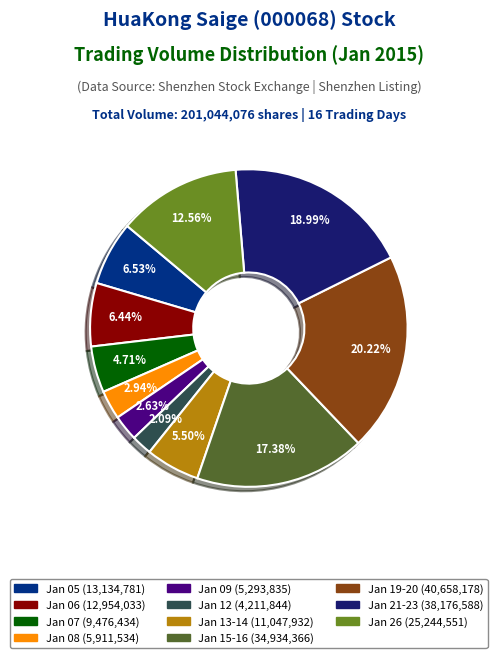

Is there a majority slice in this chart?

No